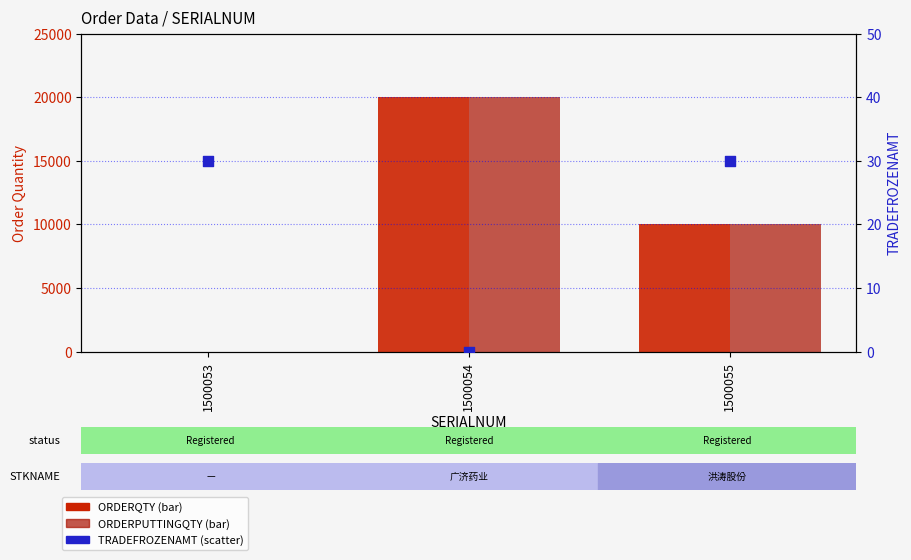

Which series contains the highest Y value?

ORDERQTY